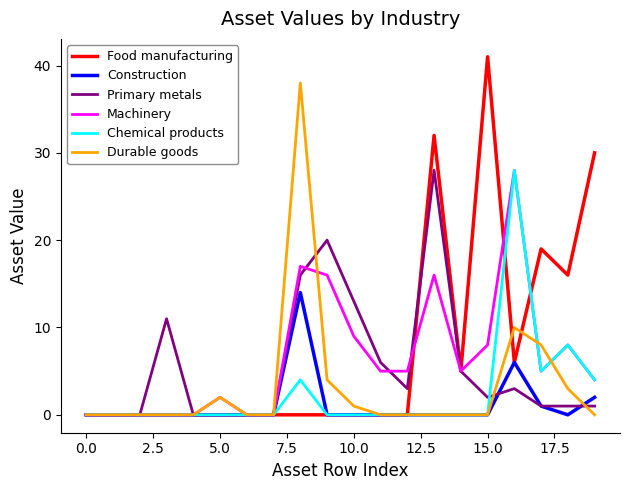

What is the maximum value shown in the chart?

41